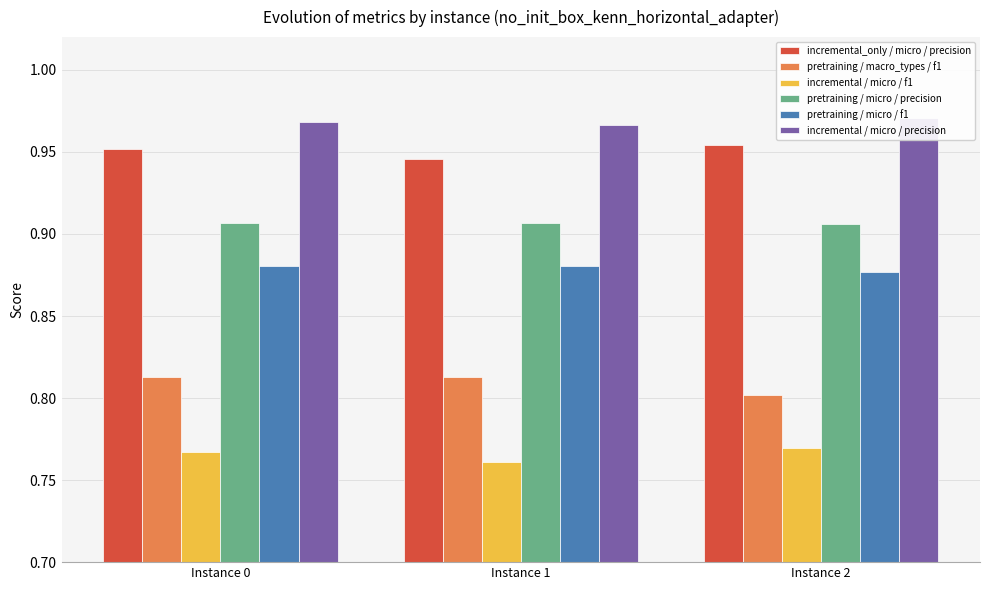

Between Instance 1 and Instance 2, which is larger?

Instance 2